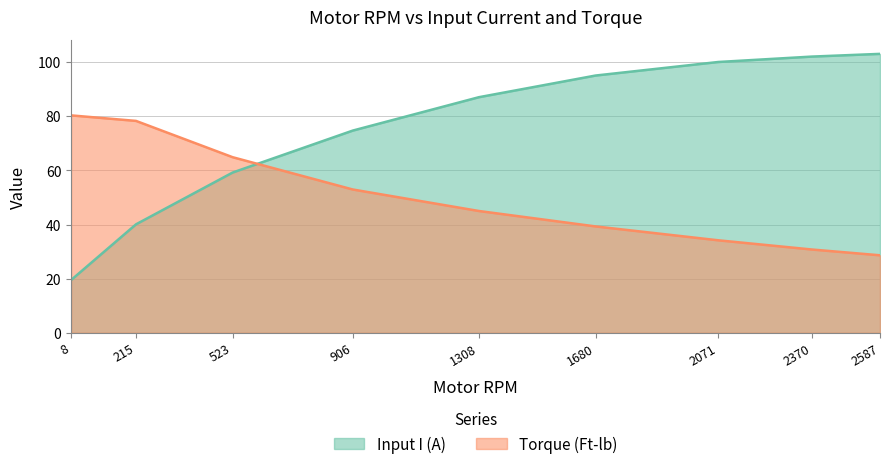

How many distinct data groups are displayed?

2